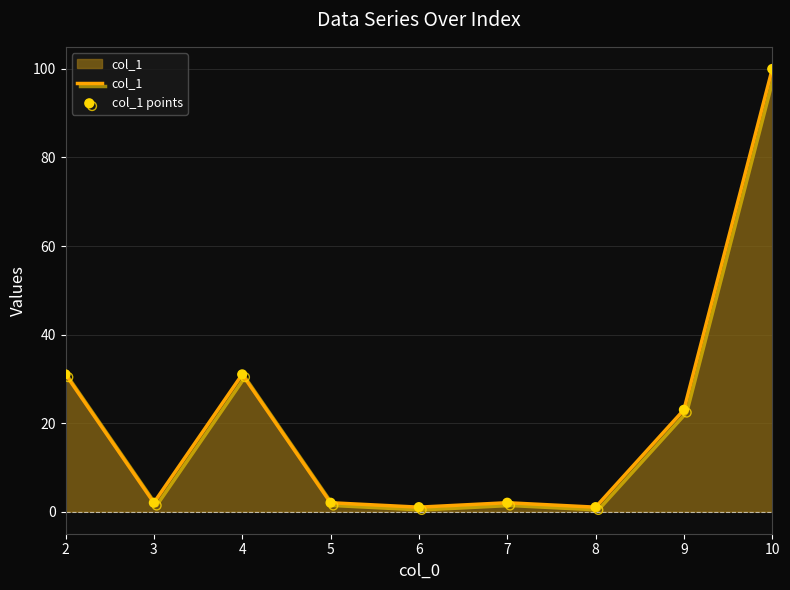

Between 4 and 10, which is larger?

10